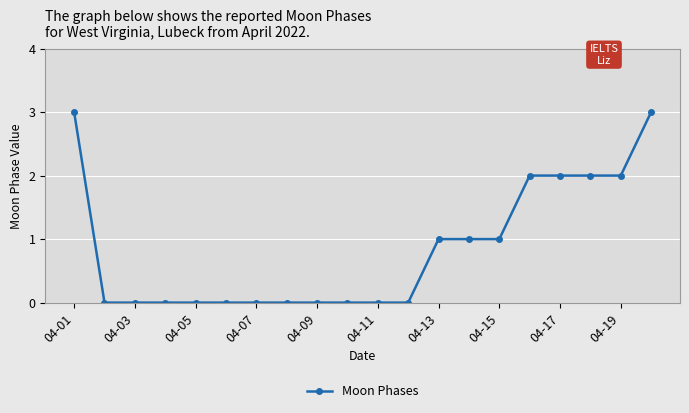

Reading left to right, what are all the values shown in this chart?

3	0	0	0	0	0	0	0	0	0	0	0	1	1	1	2	2	2	2	3